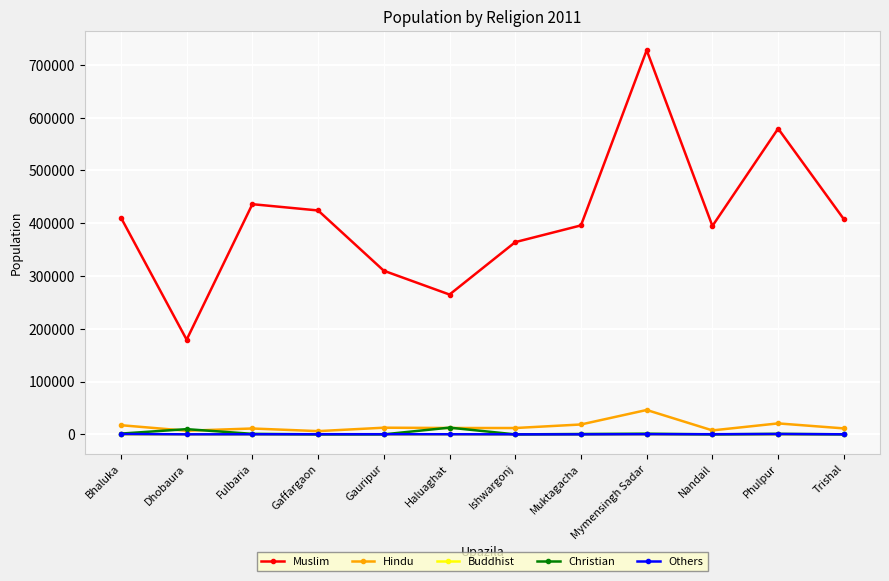

In Others, how many points are higher than both neighbors (excluding endpoints)?

2